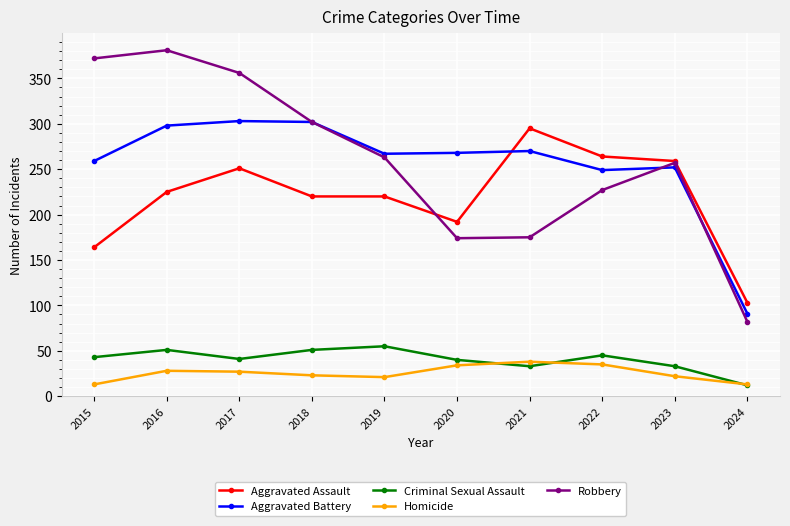

True or false: Criminal Sexual Assault and Homicide cross at least once.

True